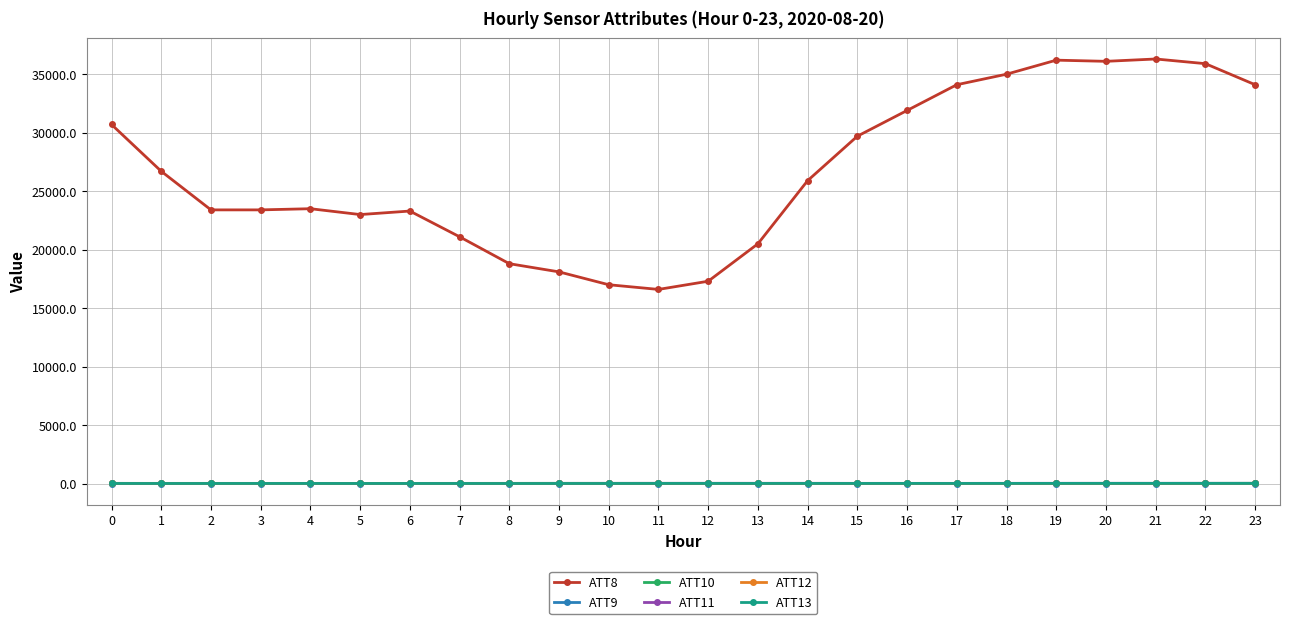

Which series has the largest range (max minus min)?

ATT8